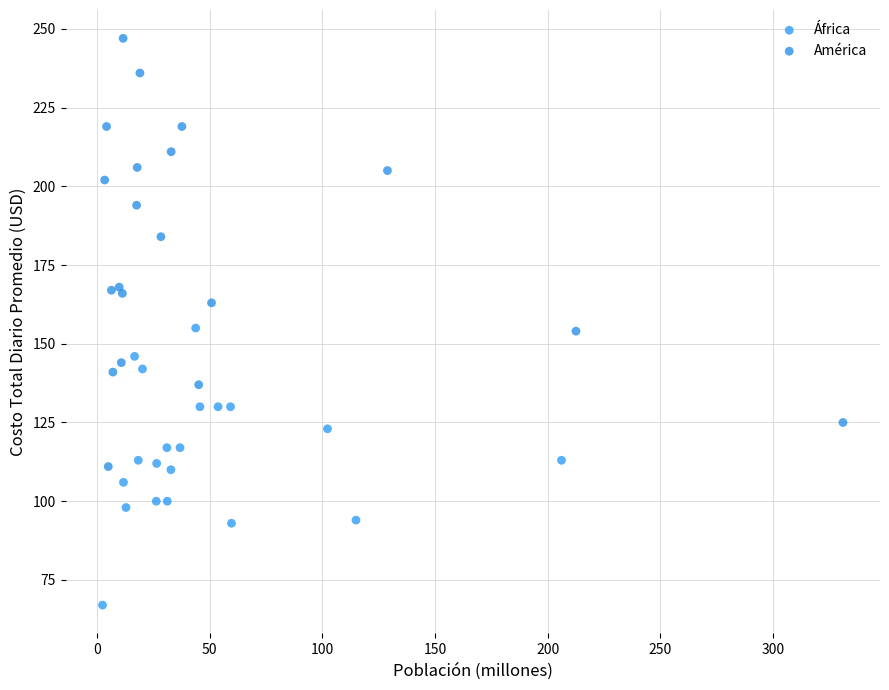

Which series has the largest Y range (max minus min)?

América